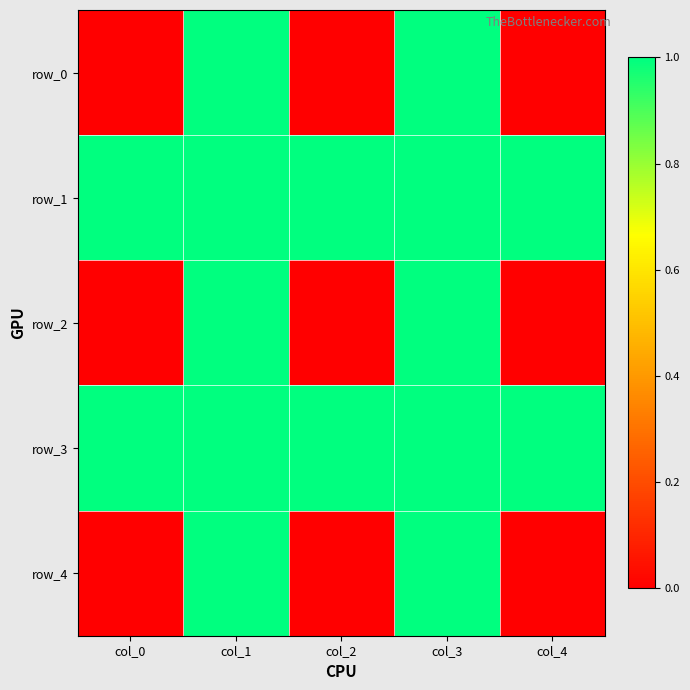

What is the difference between the row_4 values at col_0 and col_1?

1